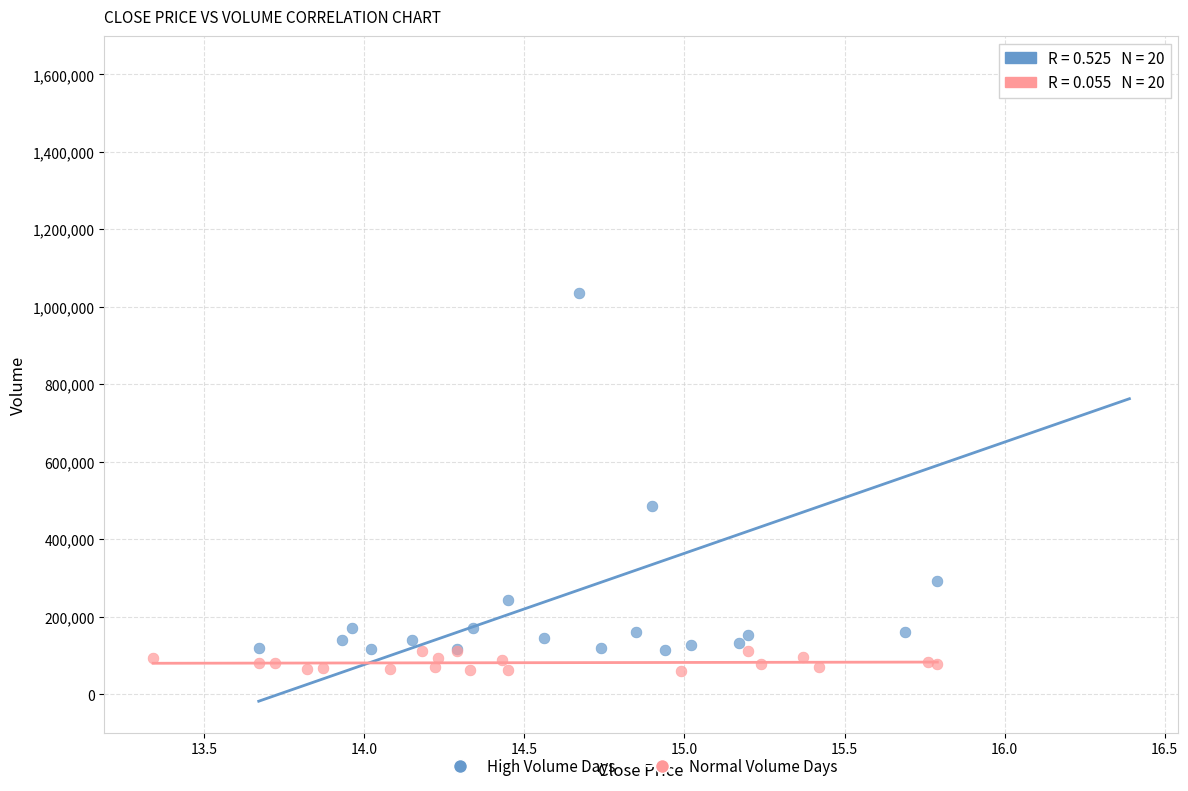

What are all the series names shown in the legend?

High Volume Days, Normal Volume Days